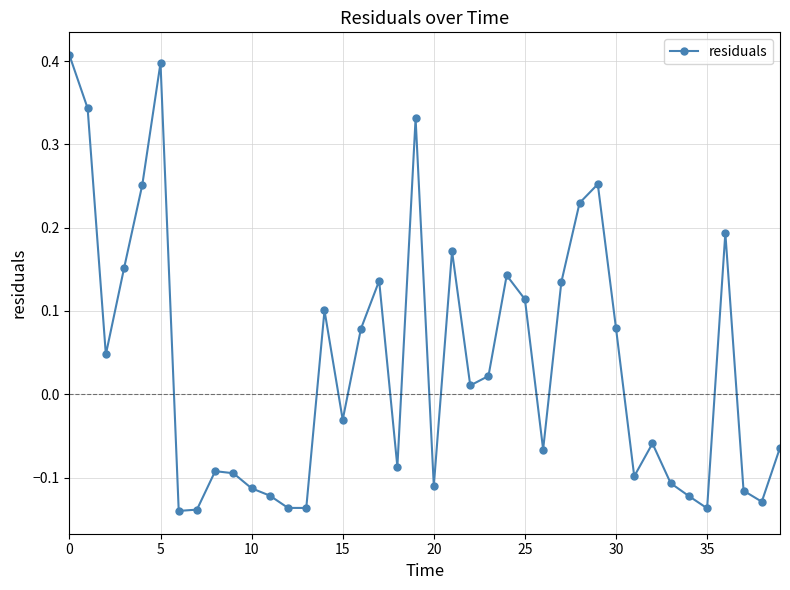

What is the difference between the second highest and second lowest values?

0.5